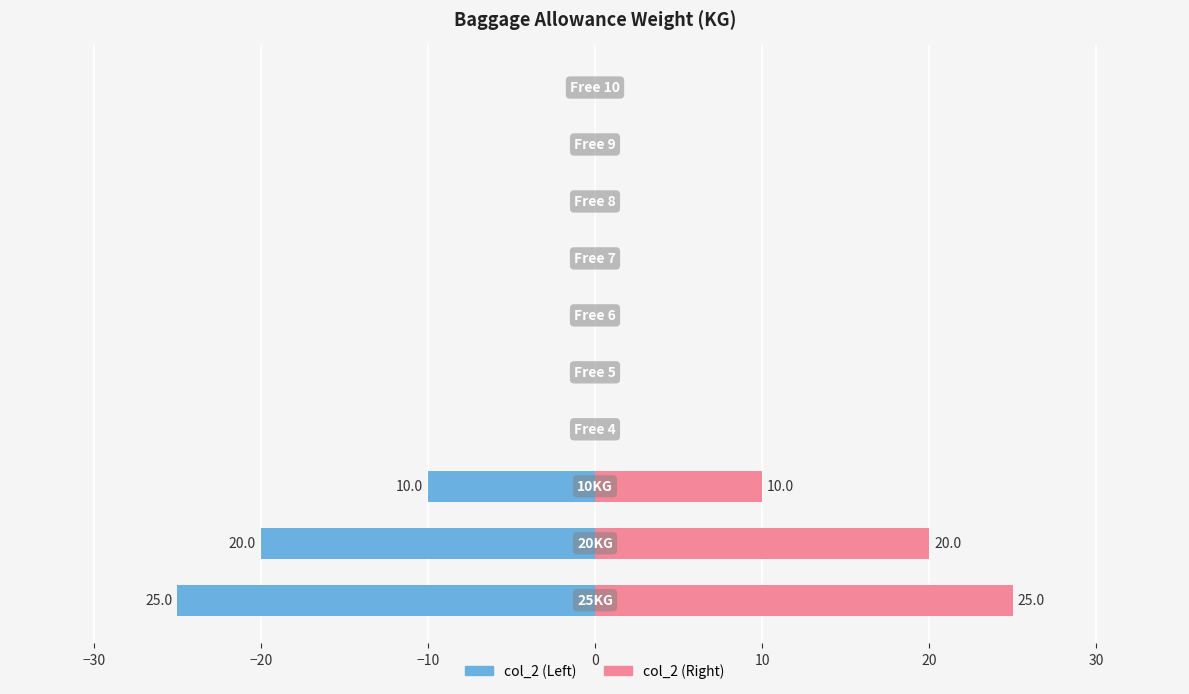

Which series changed the most between −30 and 10?

col_2 (Left)